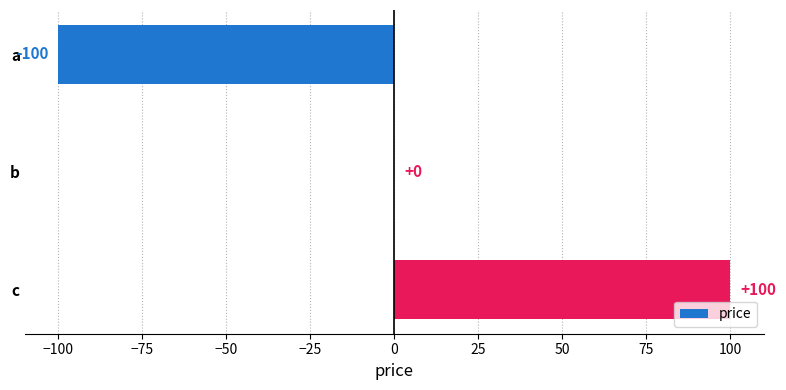

Reading bottom to top, list all the values displayed in this chart.

c=100	b=0	a=-100